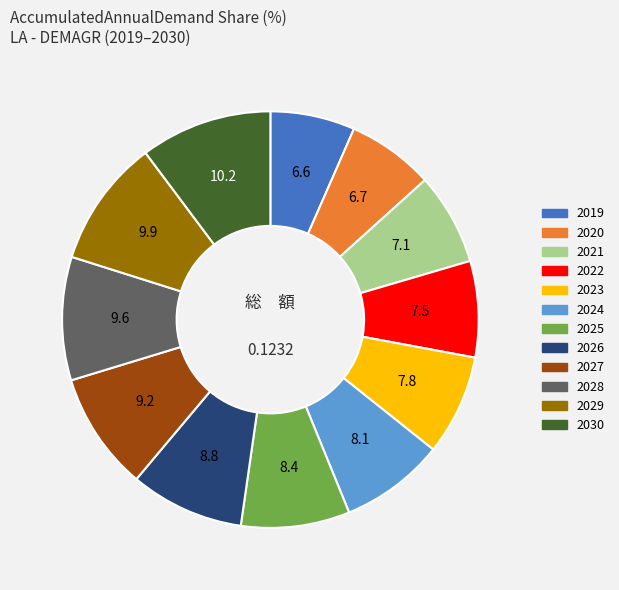

Do 2019 and 2026 together represent more than half of the pie?

No